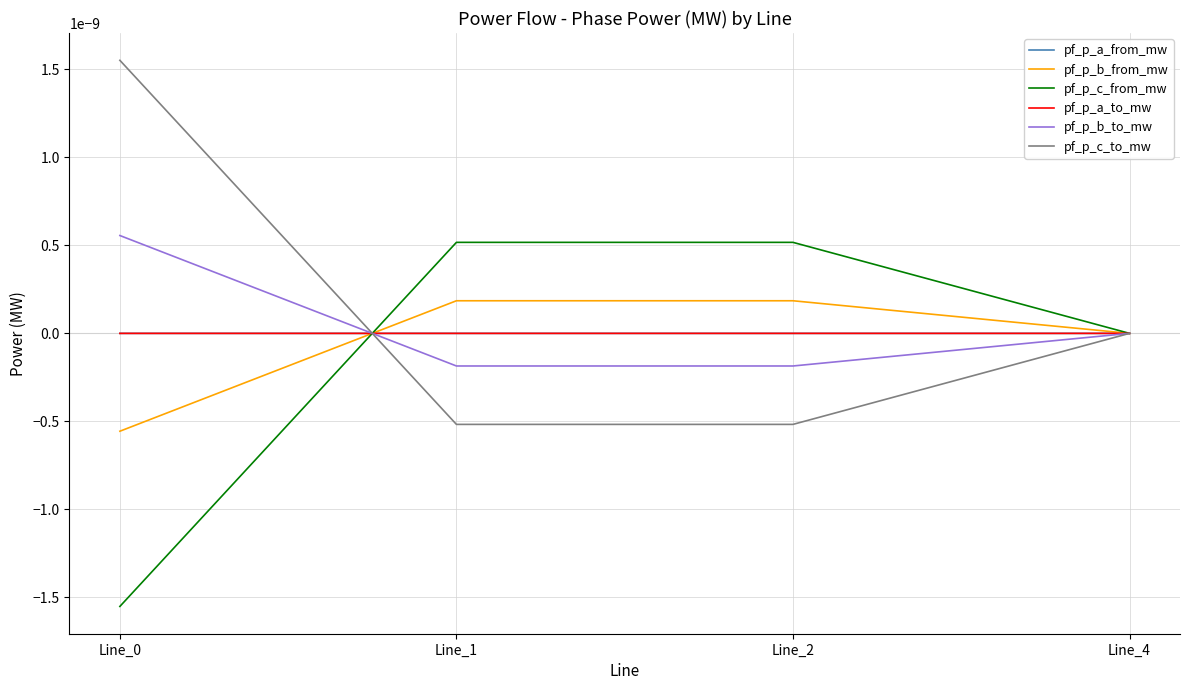

Where does the pf_p_b_from_mw series first go above 0?

Line_1